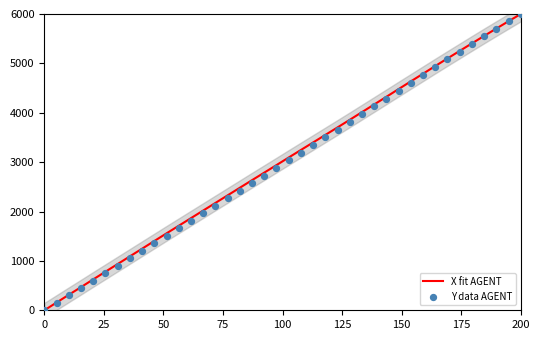

At how many categories does at least one series exceed 4903?

8